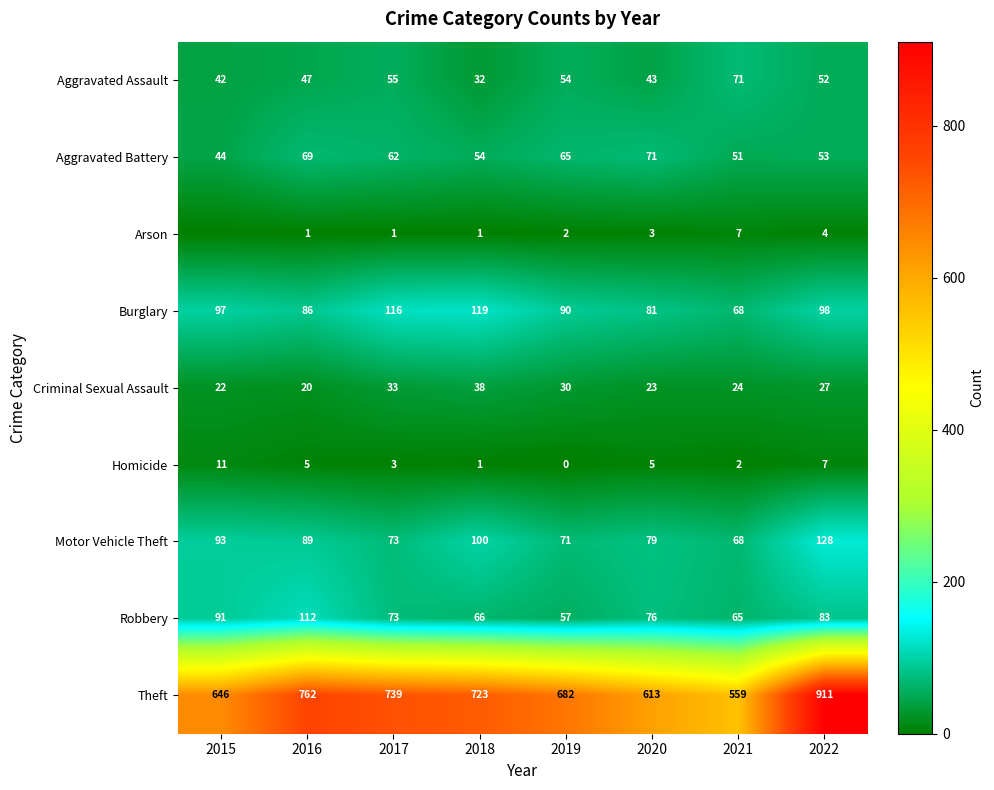

List the labels in order of Motor Vehicle Theft value, smallest first.

2021, 2019, 2017, 2020, 2016, 2015, 2018, 2022